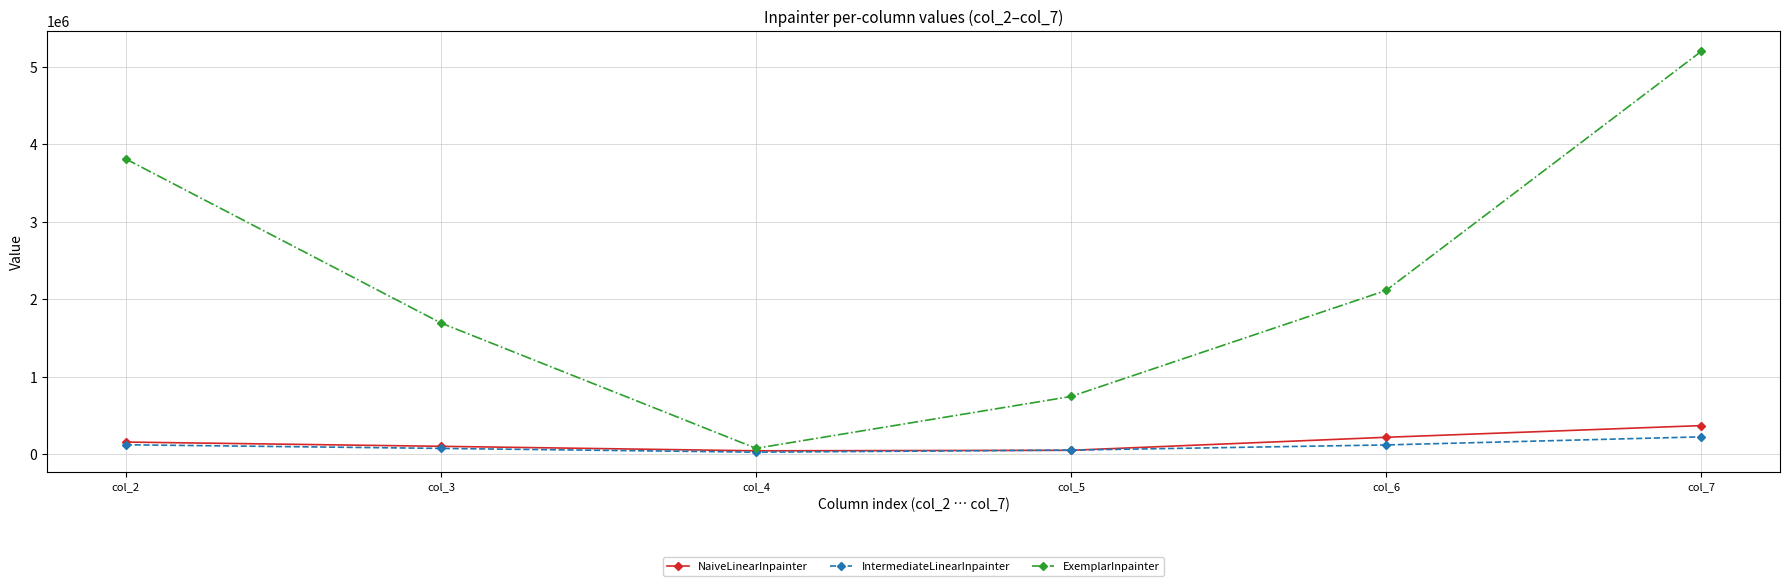

What value does the NaiveLinearInpainter series have at col_2, to the nearest 10?

159140